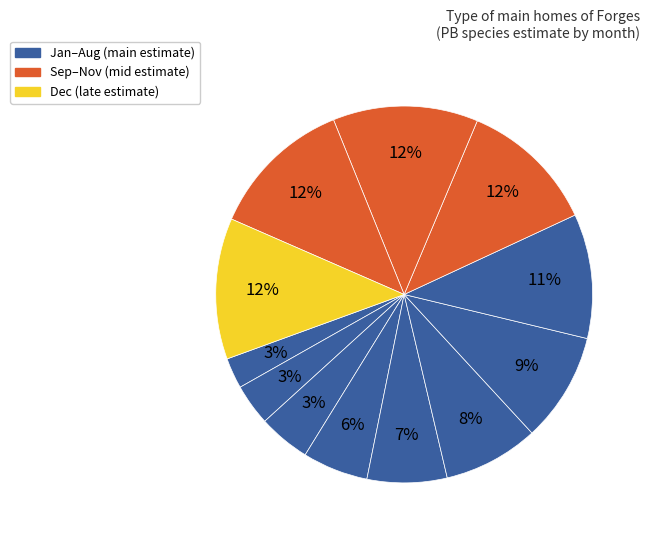

Do 1 and 12 together represent more than half of the pie?

No